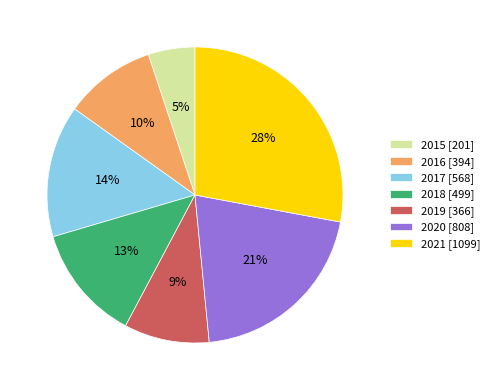

What percentage is the 2018 slice, to the nearest percent?

13%